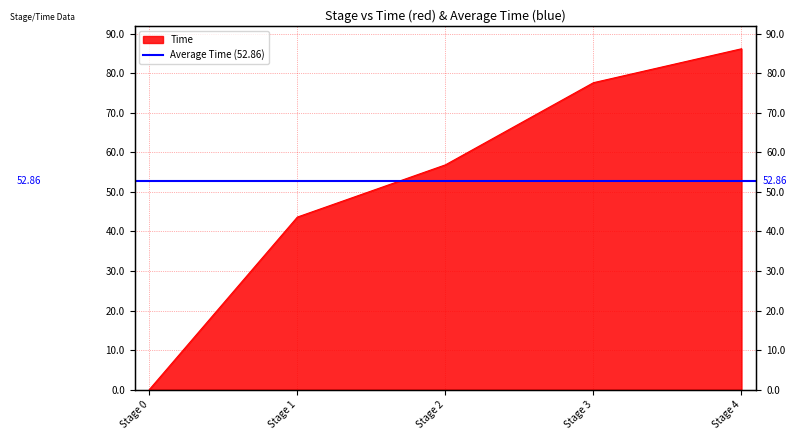

How many values are above zero?

4